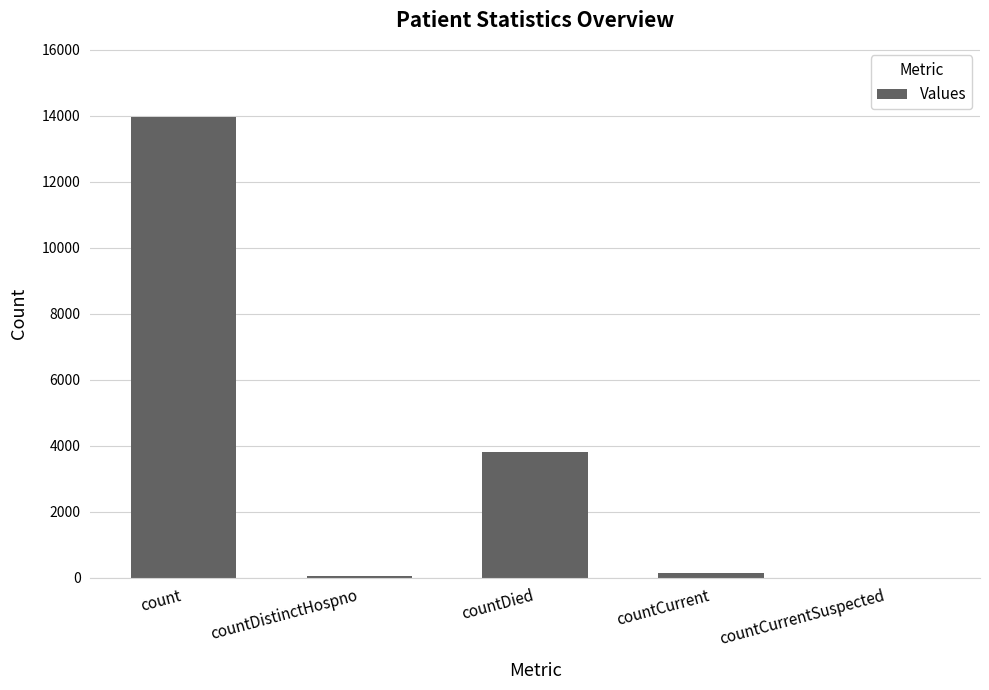

Between countDied and countDistinctHospno, which is larger?

countDied